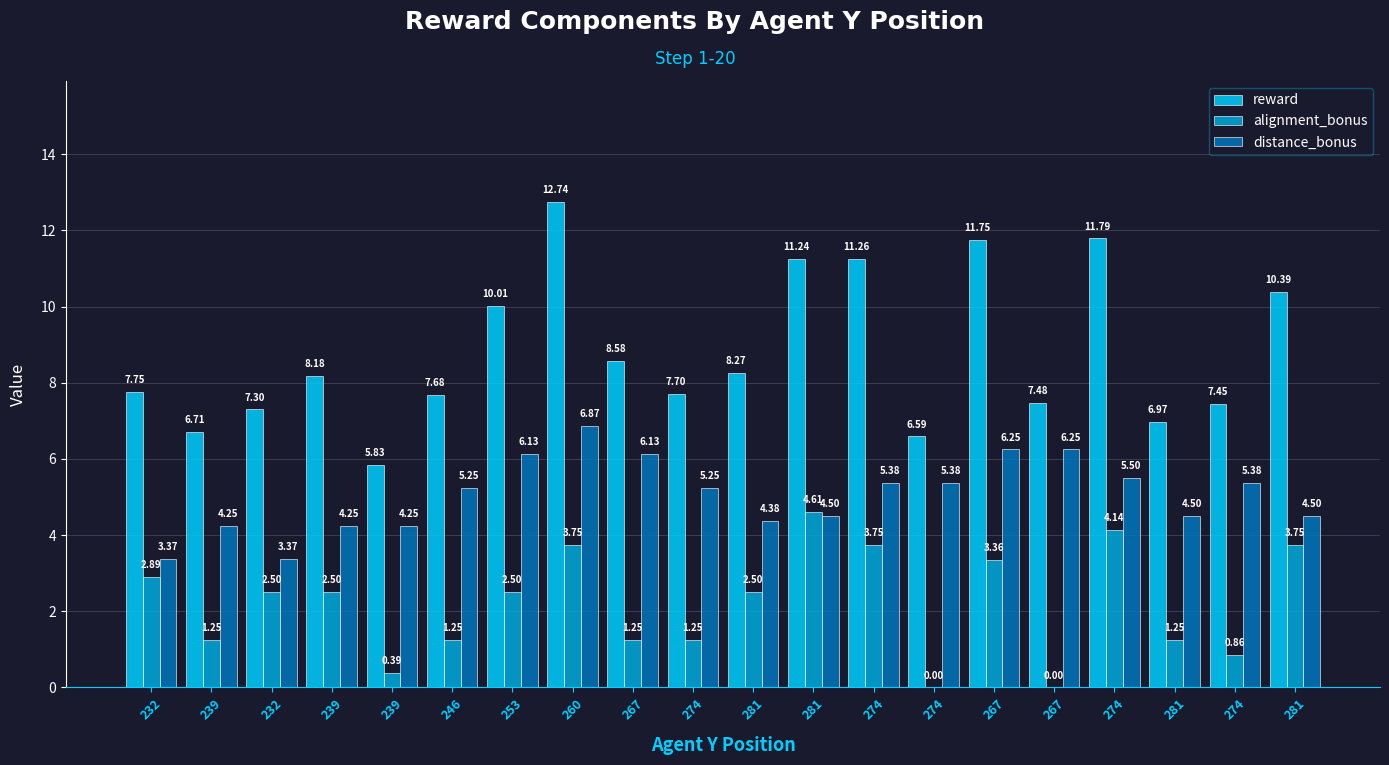

Rank the series at 281 from lowest to highest value.

alignment_bonus, distance_bonus, reward